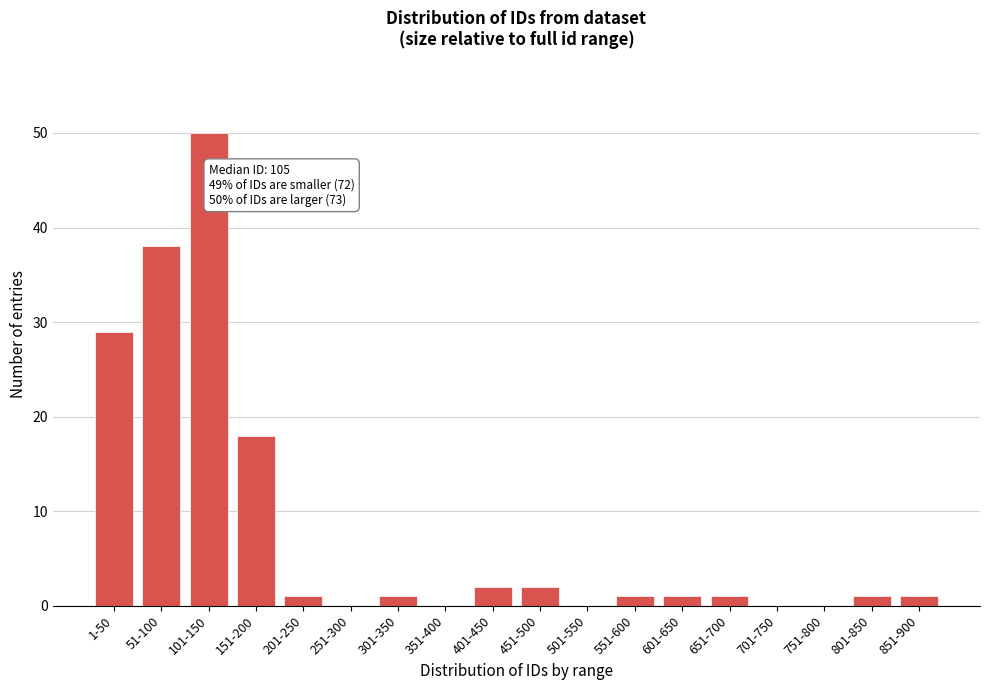

Reading left to right, extract all data points from this chart.

1-50=29	51-100=38	101-150=50	151-200=18	201-250=1	251-300=0	301-350=1	351-400=0	401-450=2	451-500=2	501-550=0	551-600=1	601-650=1	651-700=1	701-750=0	751-800=0	801-850=1	851-900=1